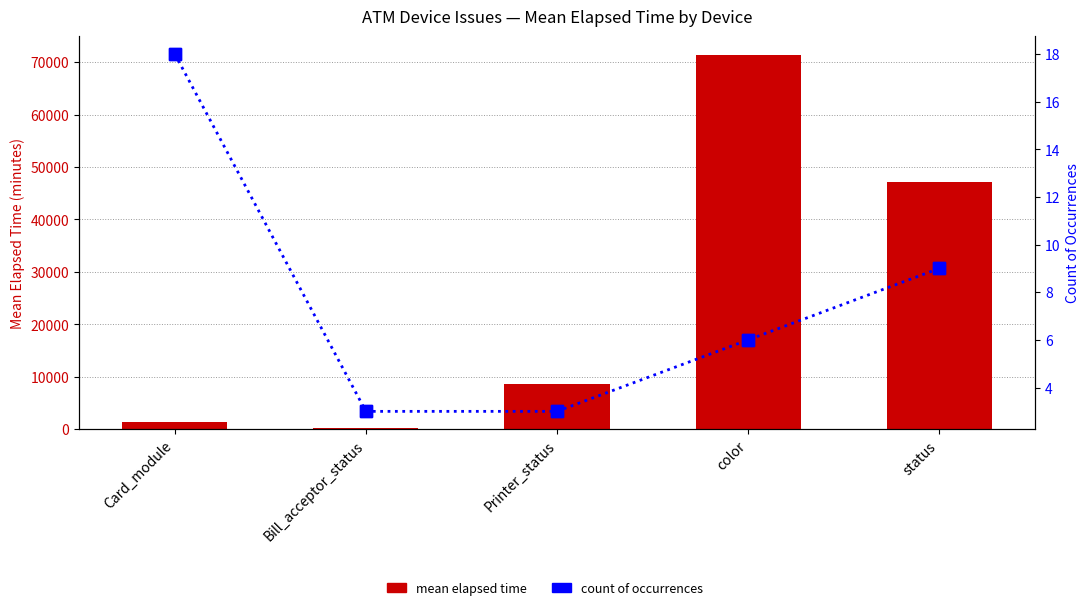

What is the label of the 5th bar from the right?

Card_module